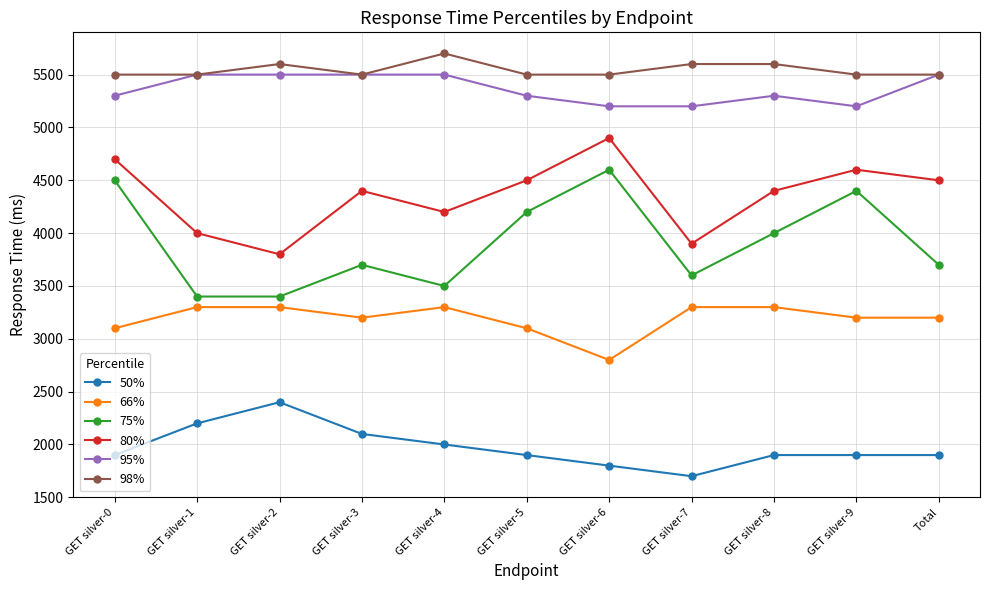

How many values in the 66% series are below 3200?

3